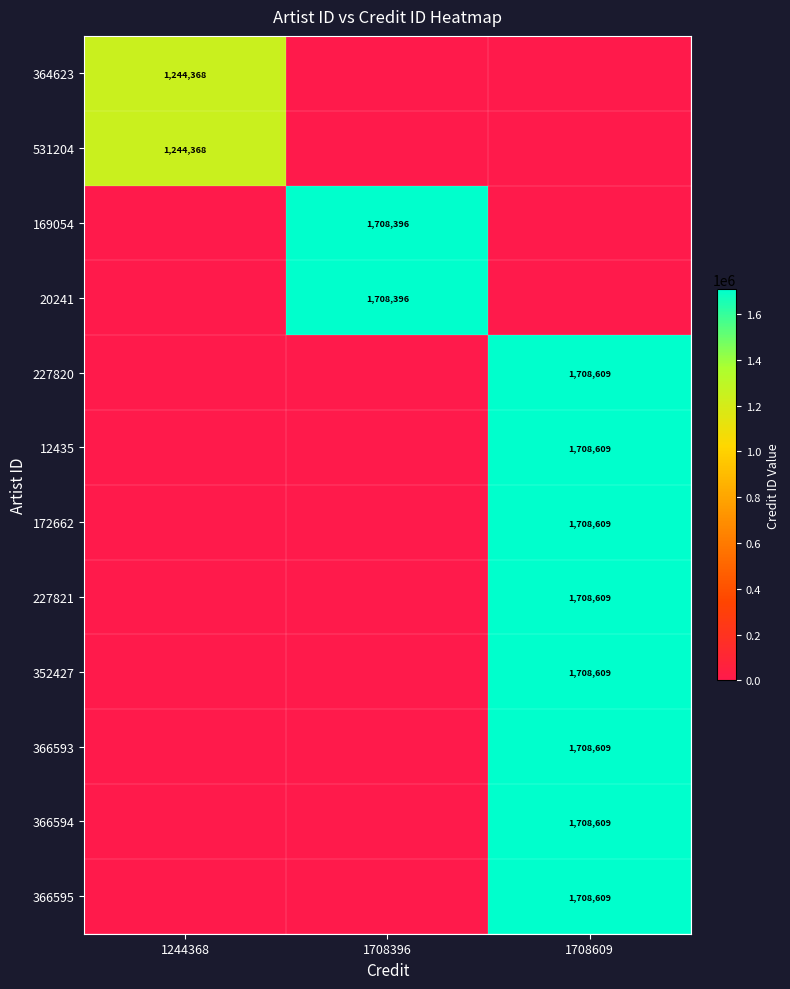

What is the highest value of the 12435 series?

1708609